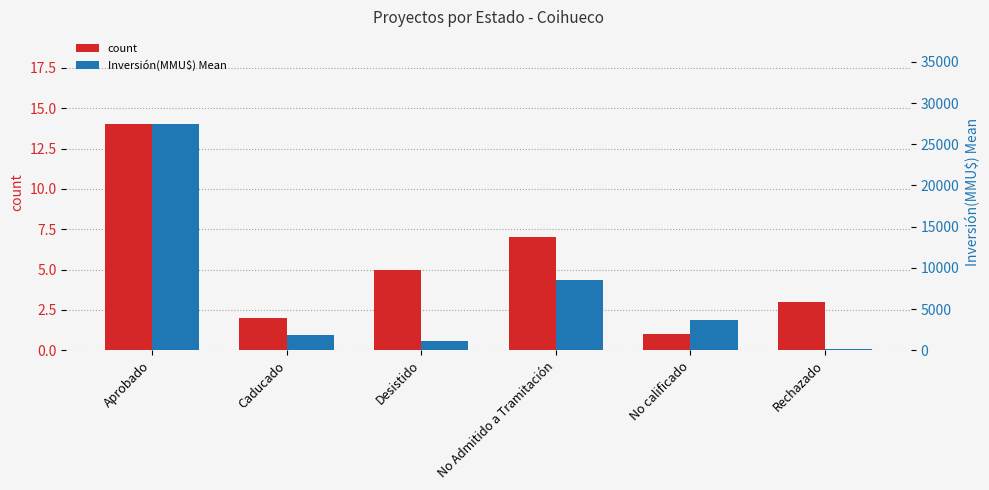

Is the value of count at No calificado greater than the value of Inversión(MMU$) Mean at Aprobado?

No